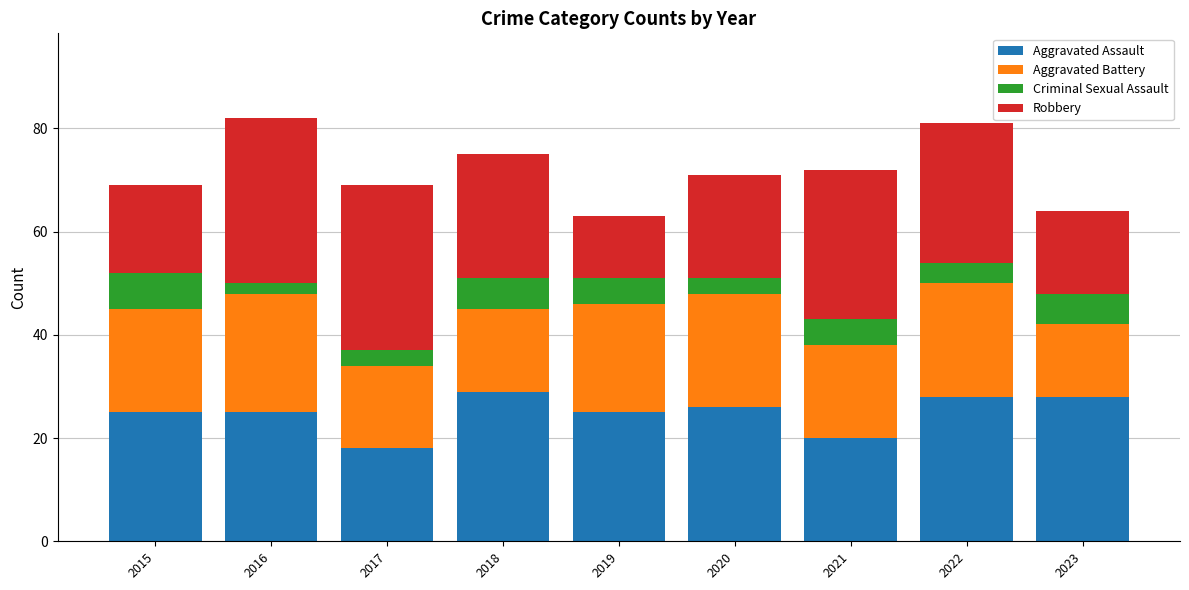

What is the difference between the maximum and minimum values in the Aggravated Assault series?

11